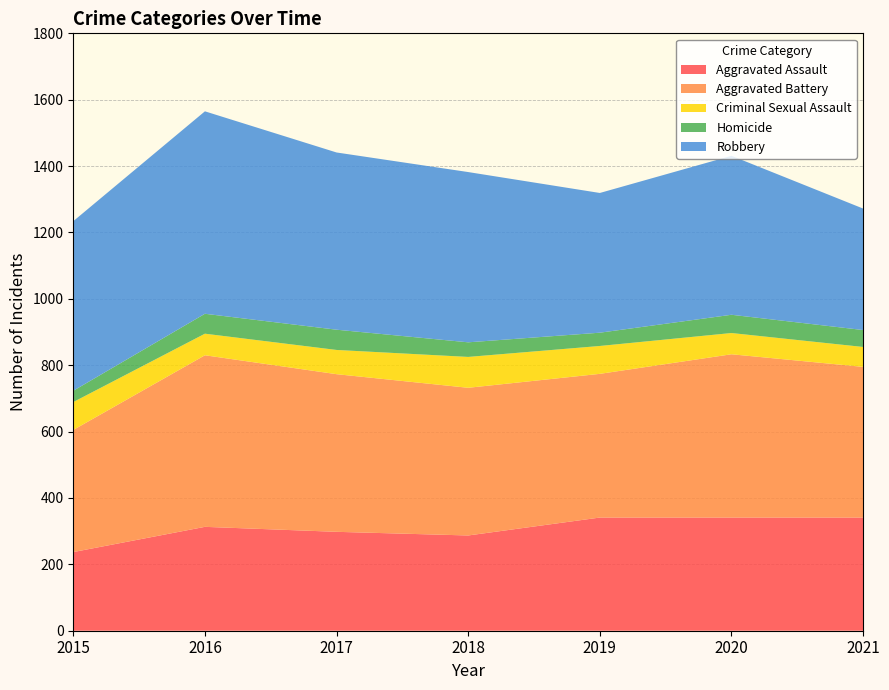

Reading right to left, what are all the values shown in this chart?

Aggravated Assault: 341	341	341	287	298	313	237
Aggravated Battery: 454	492	433	445	475	517	368
Criminal Sexual Assault: 60	64	84	93	73	65	84
Homicide: 51	55	40	44	61	60	34
Robbery: 366	479	421	513	534	610	511